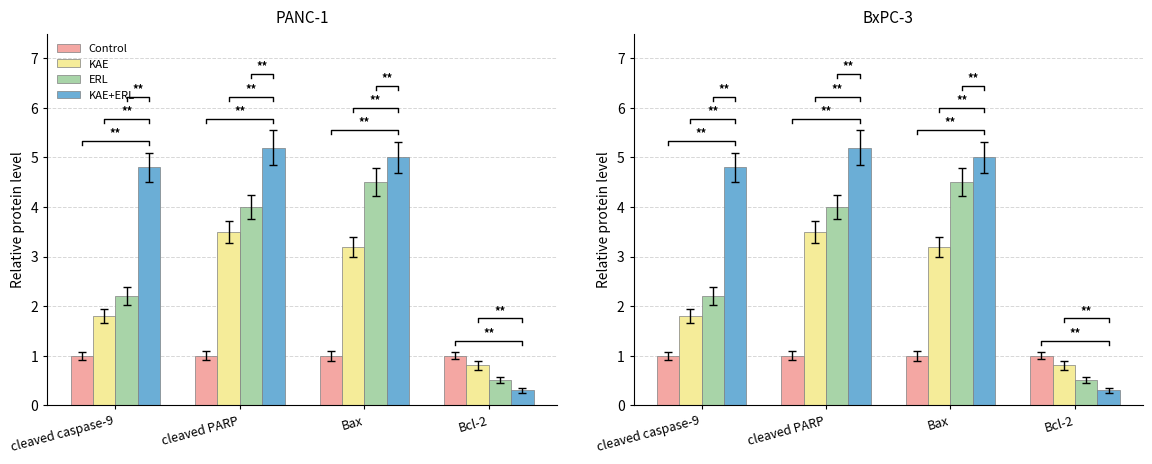

At which label does ERL first exceed 4?

Bax